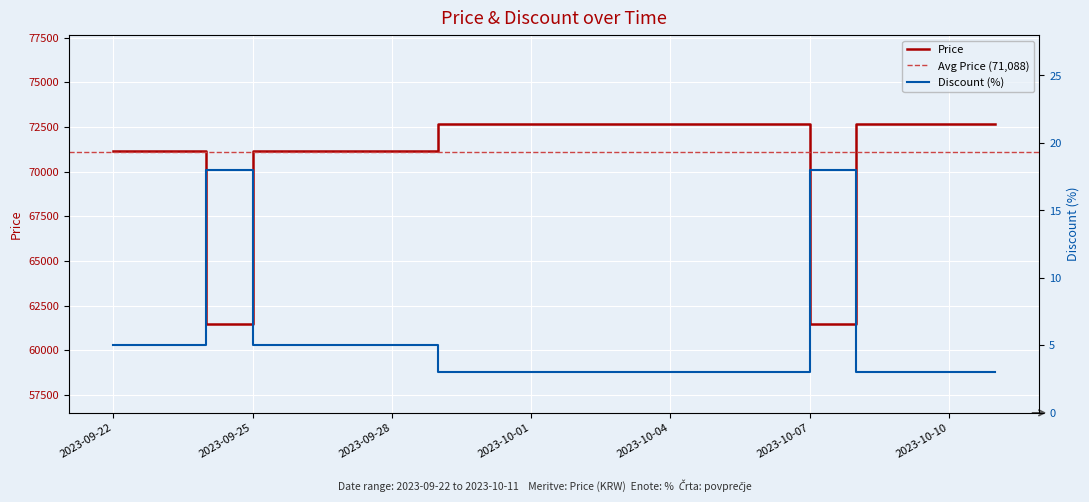

What is the difference between the maximum and minimum values in the Price series?

11150